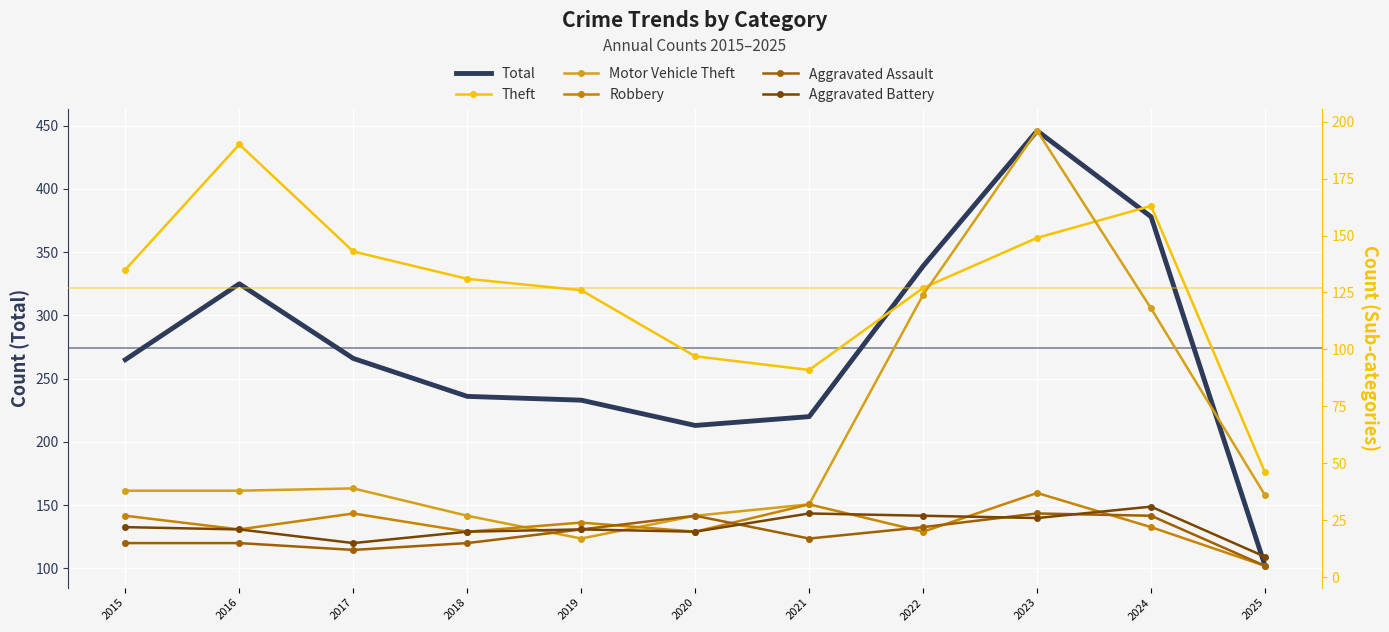

What is the difference between the maximum and minimum values in the Robbery series?

32